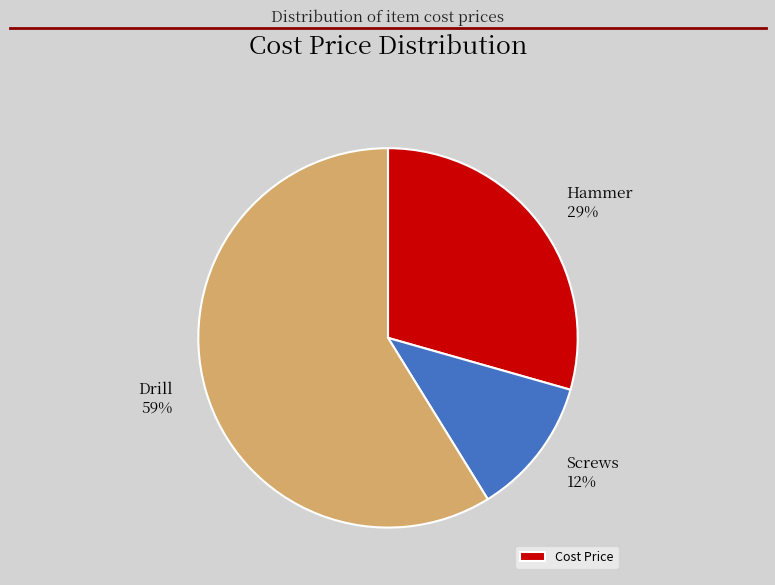

True or false: Drill accounts for 73% of the total.

False